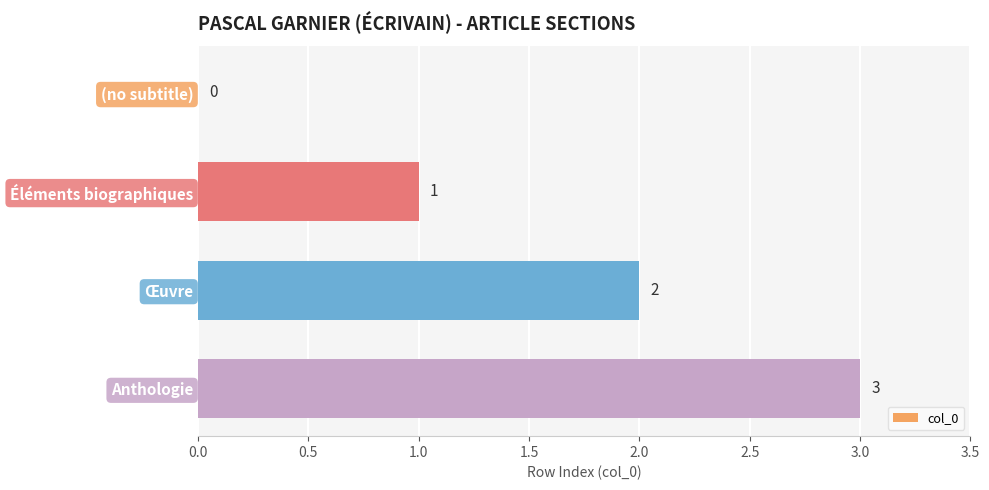

Which label corresponds to the largest value in the chart?

Anthologie